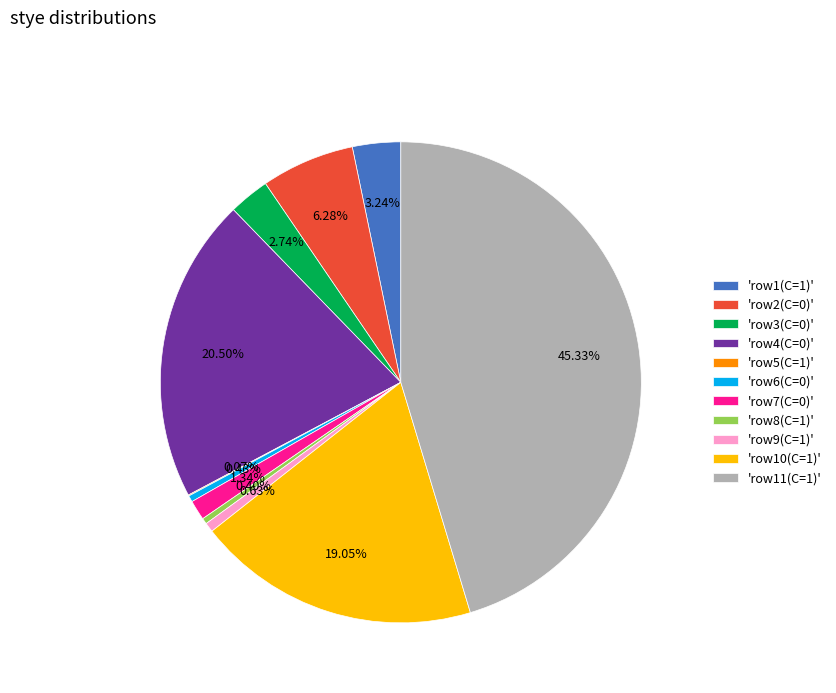

Does 'row7(C=0)' represent more than half of the total?

No